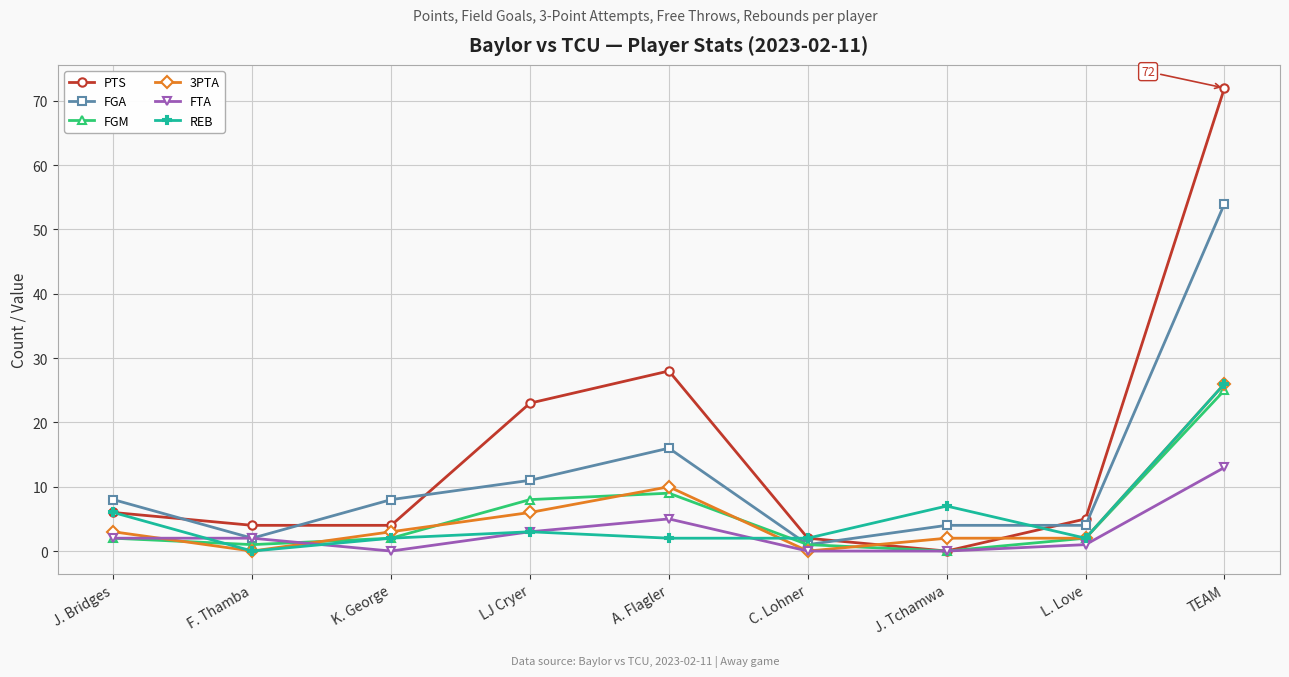

Between J. Bridges and LJ Cryer, which series saw the biggest shift?

PTS